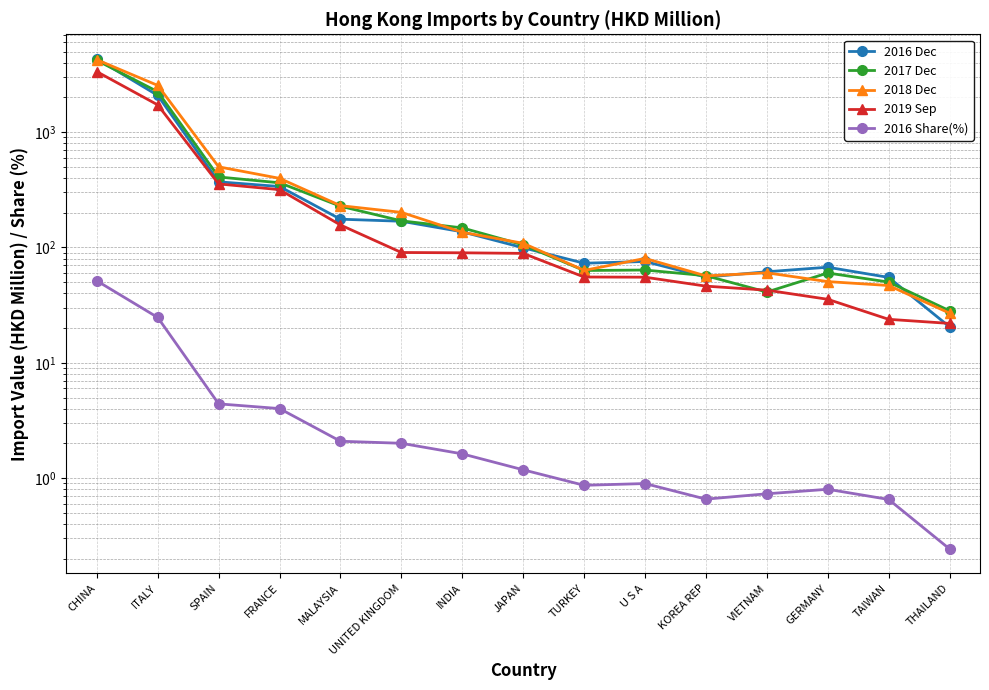

True or false: 2017 Dec has more than 0 points higher than both neighbors.

True